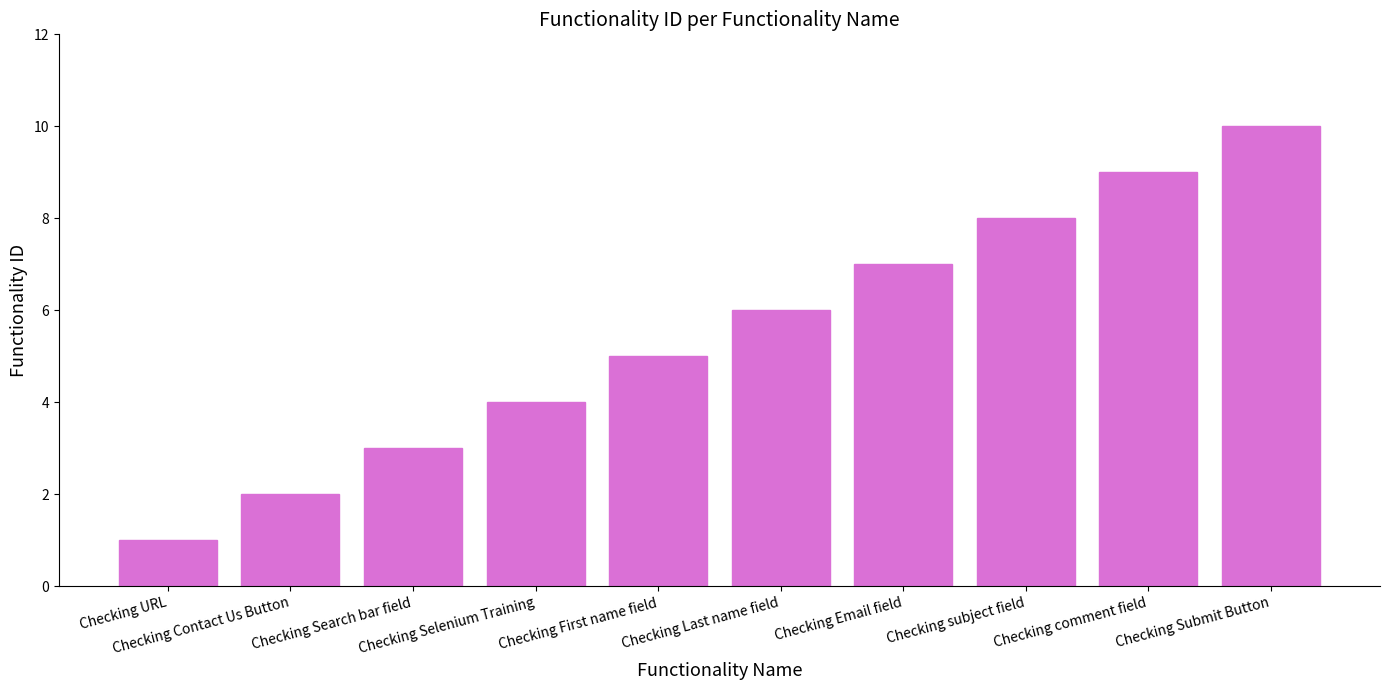

What is the smallest value displayed?

1